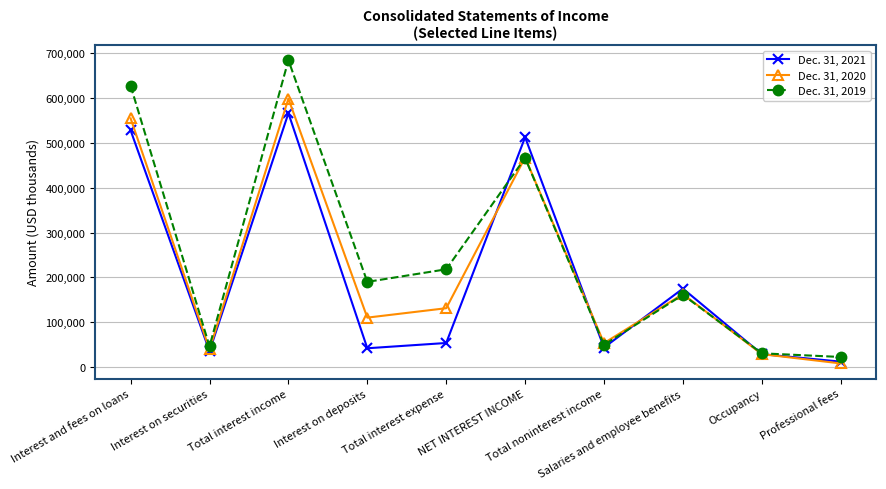

After their last crossing, which series has the higher values: Dec. 31, 2020 or Dec. 31, 2019?

Dec. 31, 2019